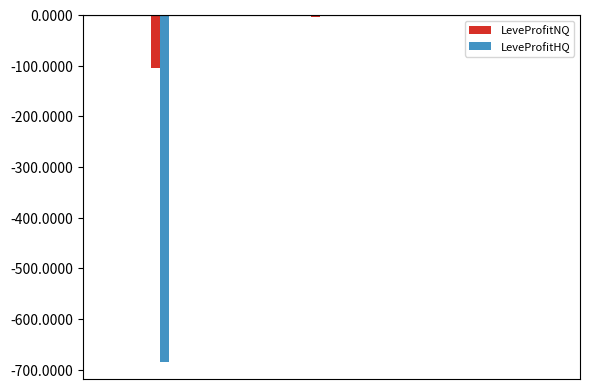

Are the bars grouped side by side (vs. stacked)?

Yes